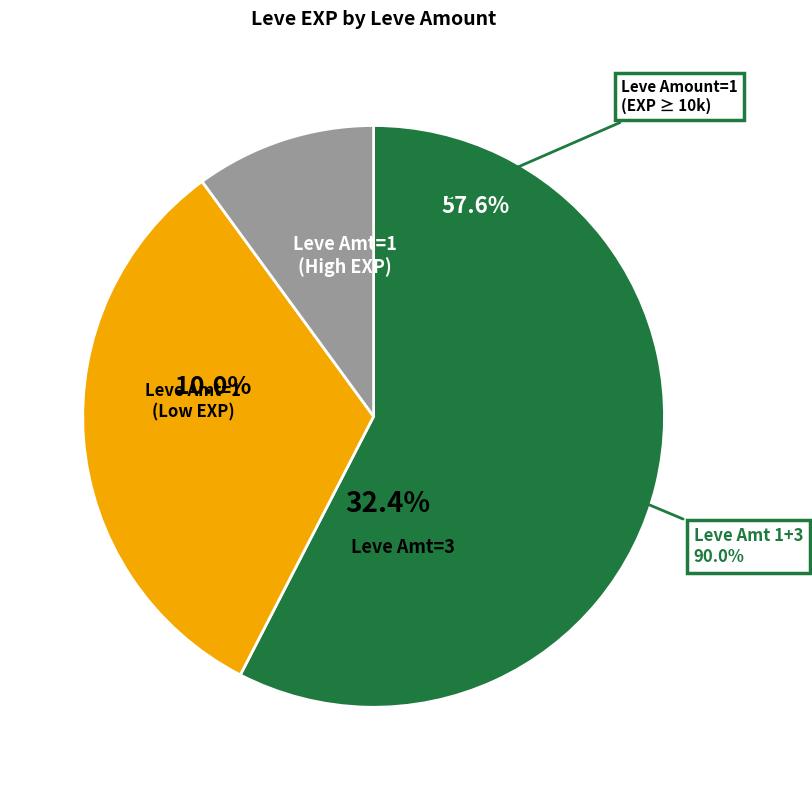

True or false: 3 accounts for 1% of the total.

False